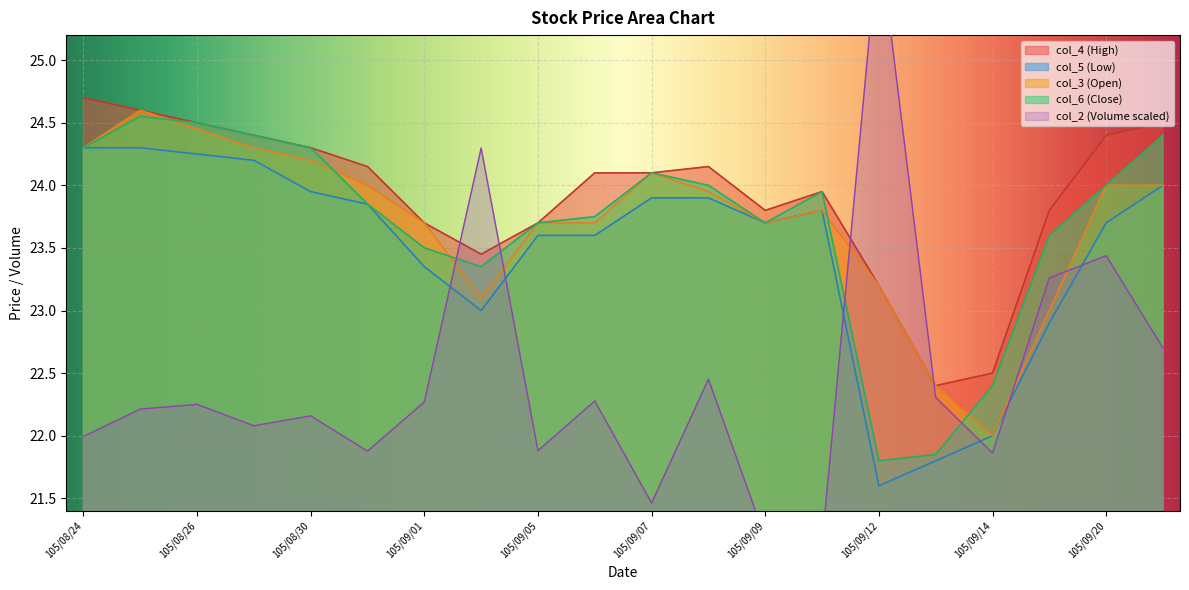

What is the minimum value shown in the chart?

21.1